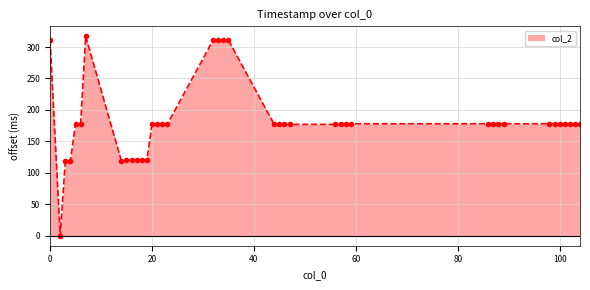

What is the value of the 36th point from the left?

178